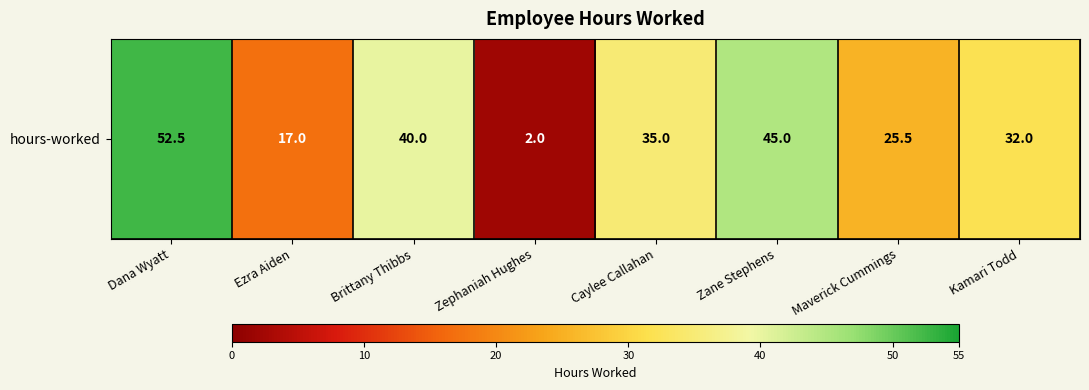

Between Zane Stephens and Kamari Todd, which is larger?

Zane Stephens